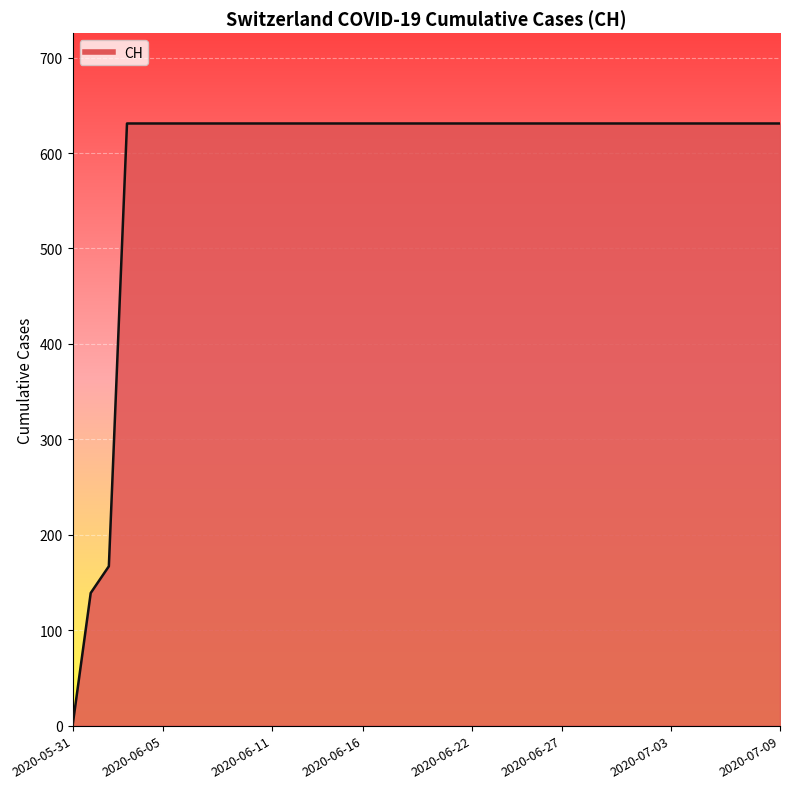

How many lines are shown in the chart?

1